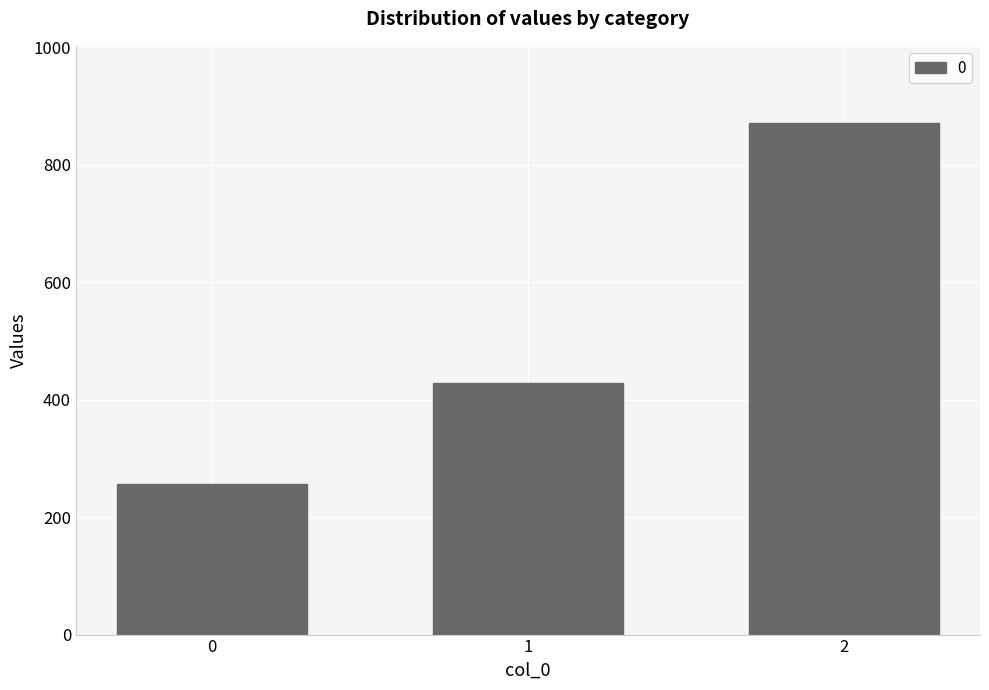

Where does the data first go above 428?

1